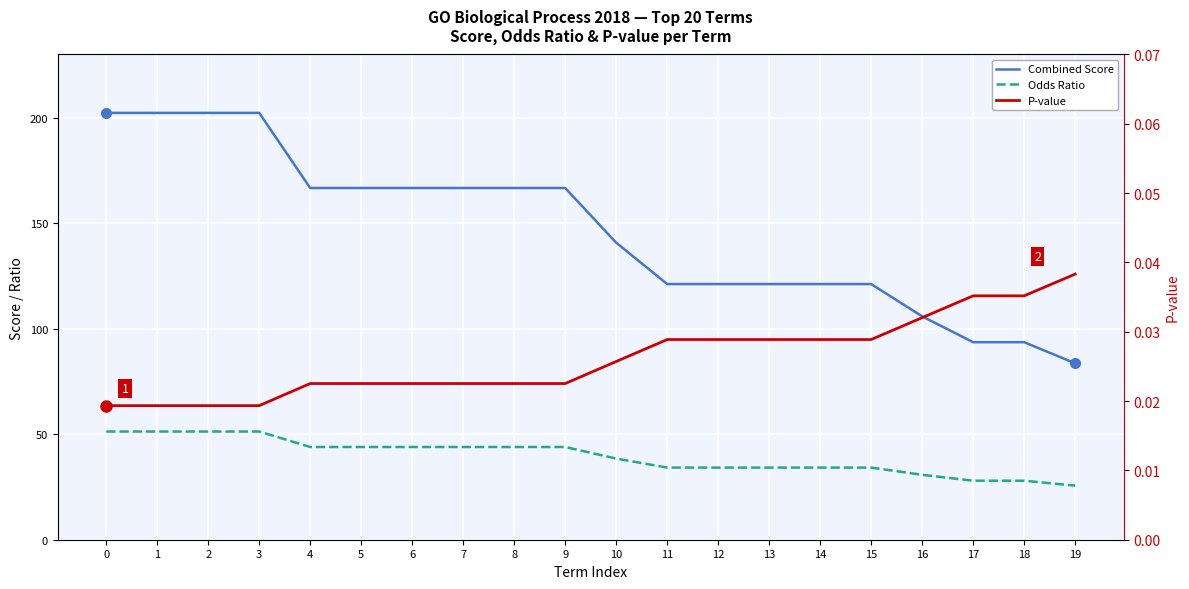

Which has a higher value, 1 or 8?

1